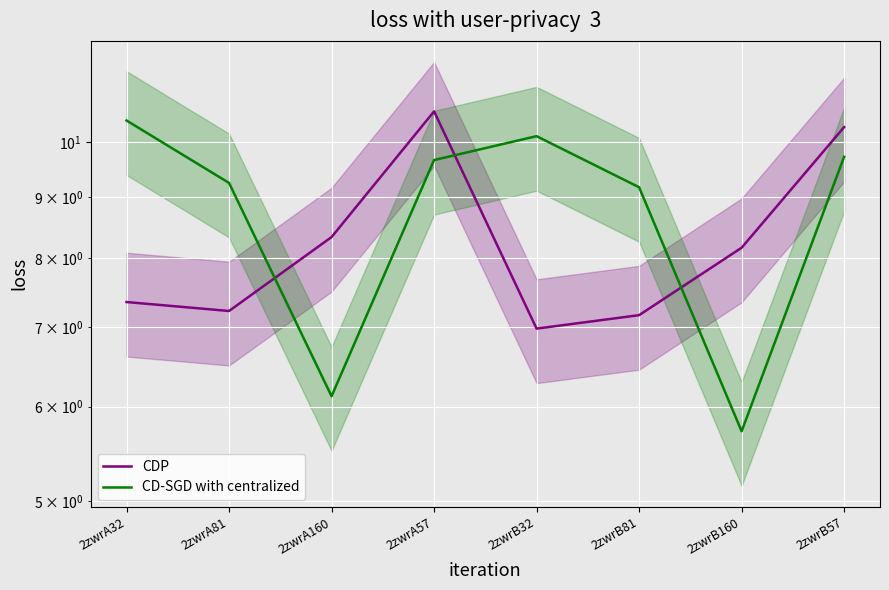

What is the label of the 2nd point from the right?

2zwrB160